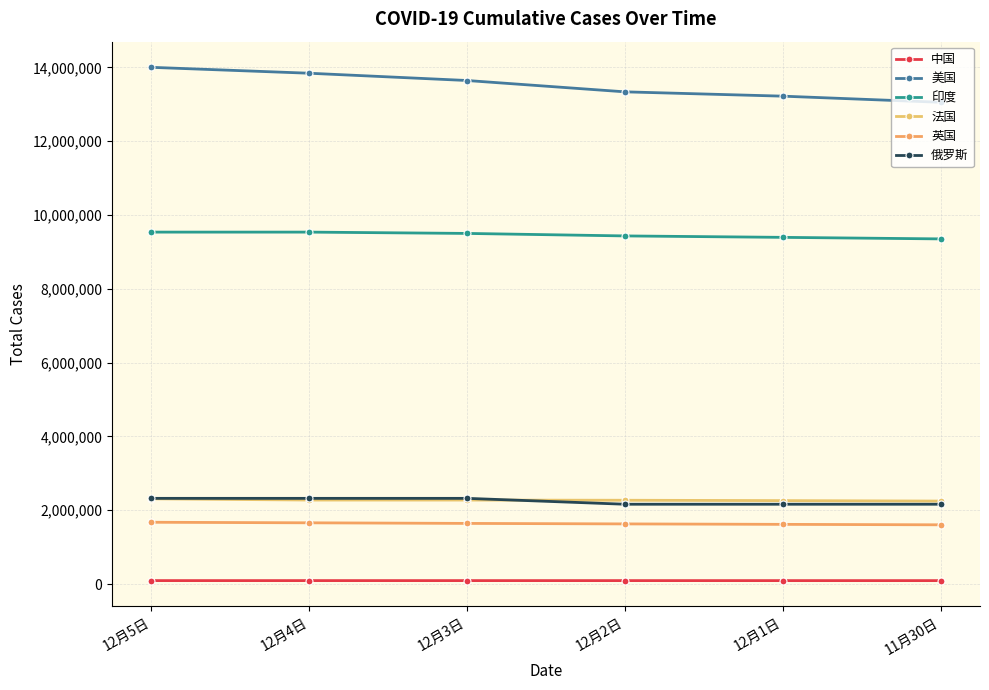

What is the difference between the second highest and minimum values in the 俄罗斯 series?

159553